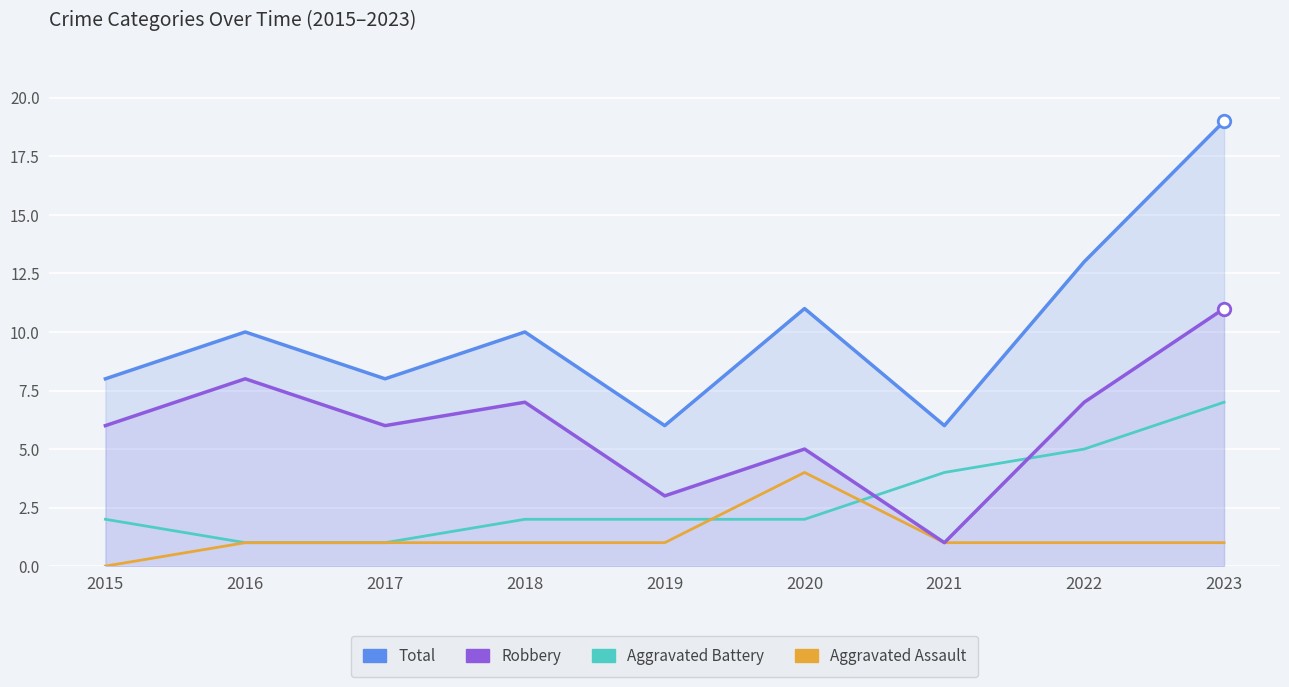

What is the sum of all Aggravated Assault values?

11